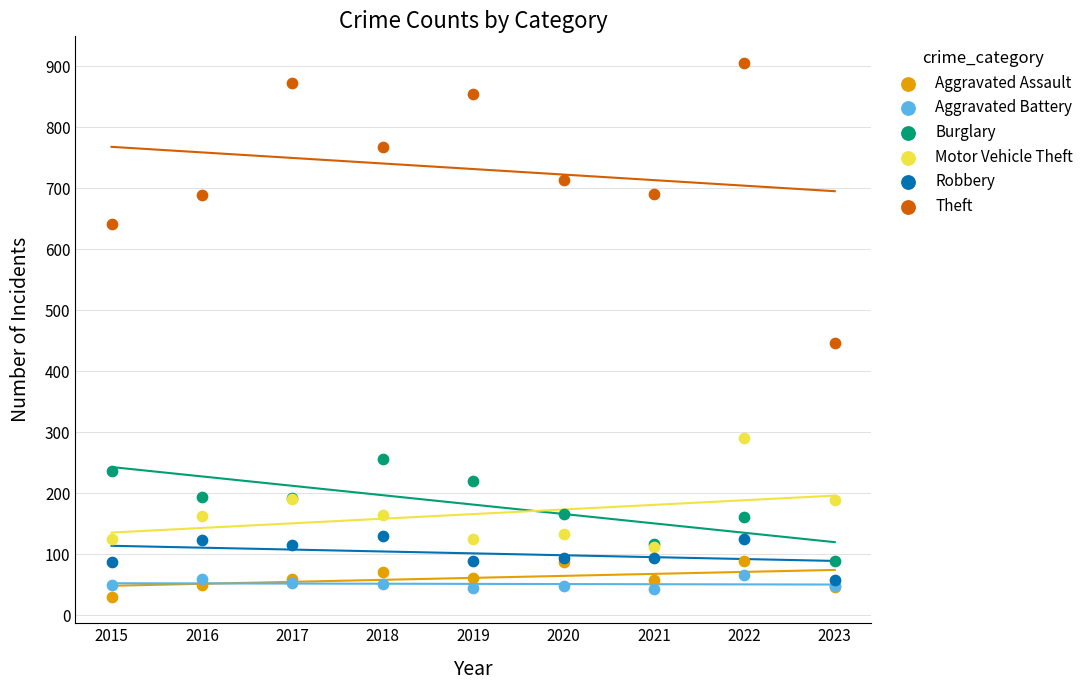

Across all series, what Y value is closest to 468?

447